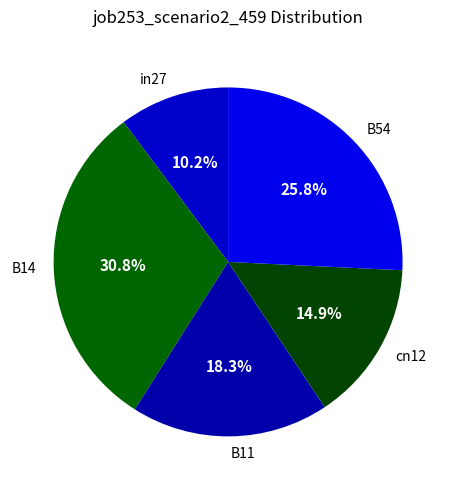

To the nearest percent, what percentage of the pie is cn12?

15%